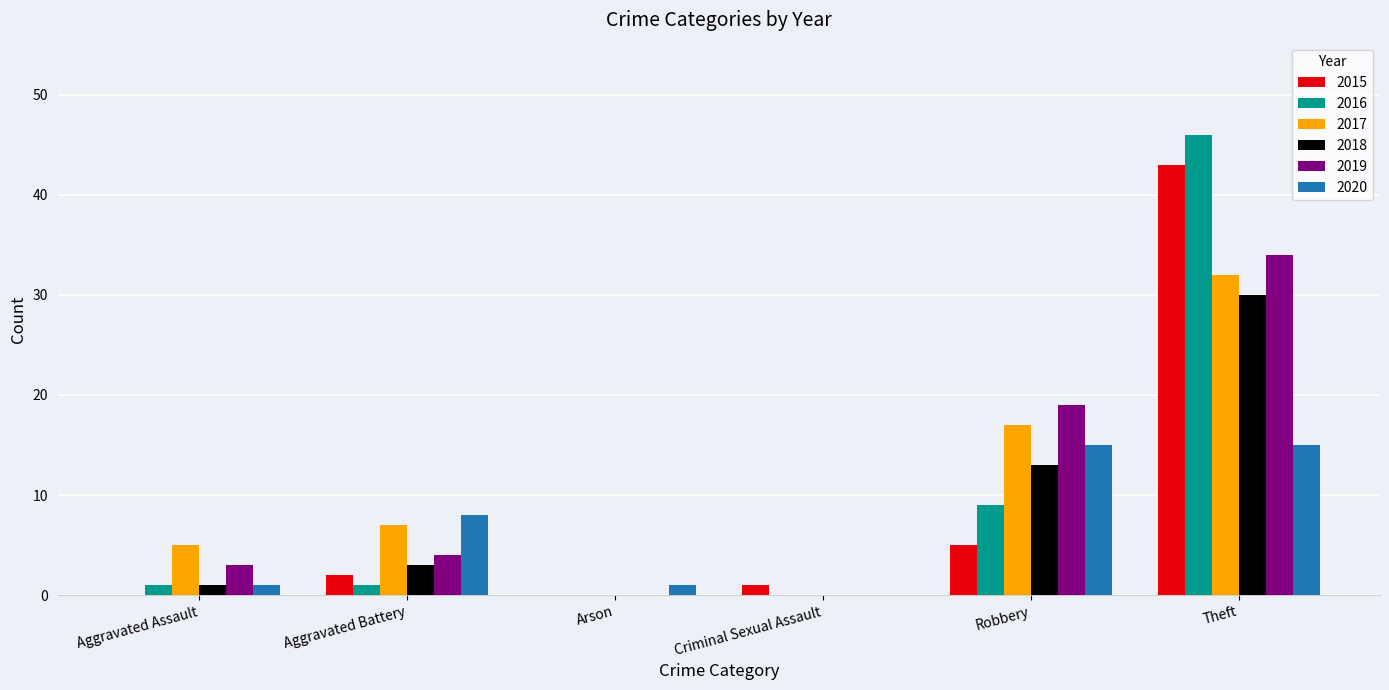

What is the greatest value displayed?

46